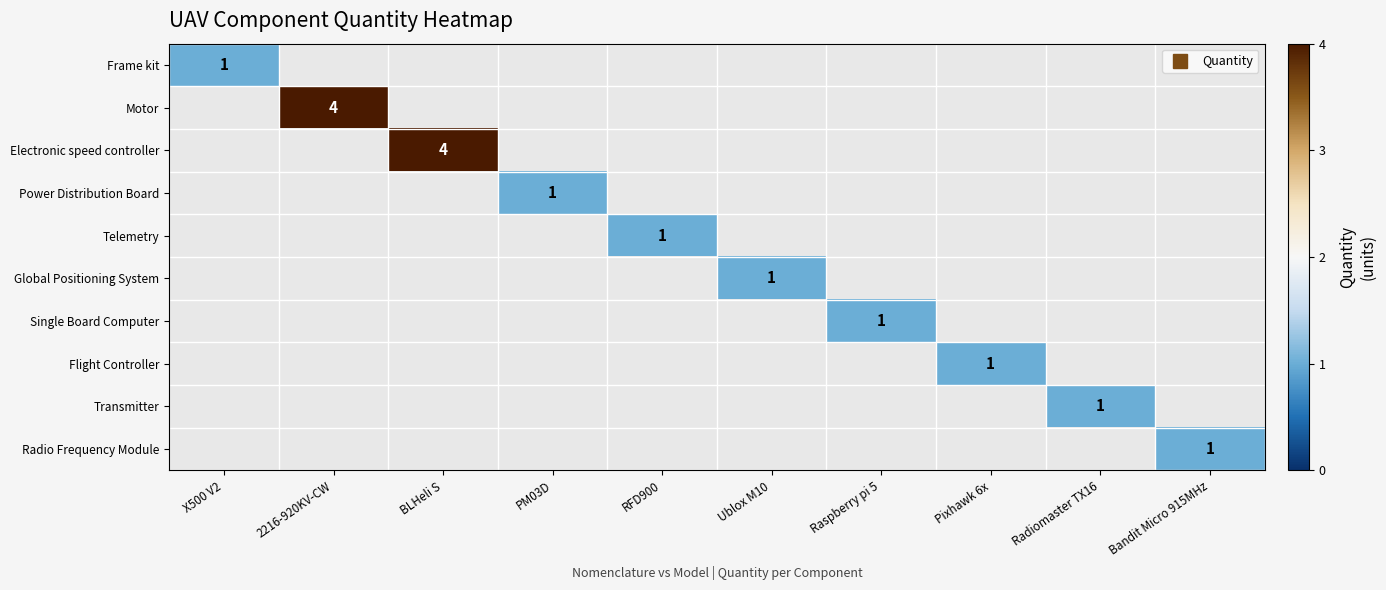

At how many categories does at least one series exceed 1?

2